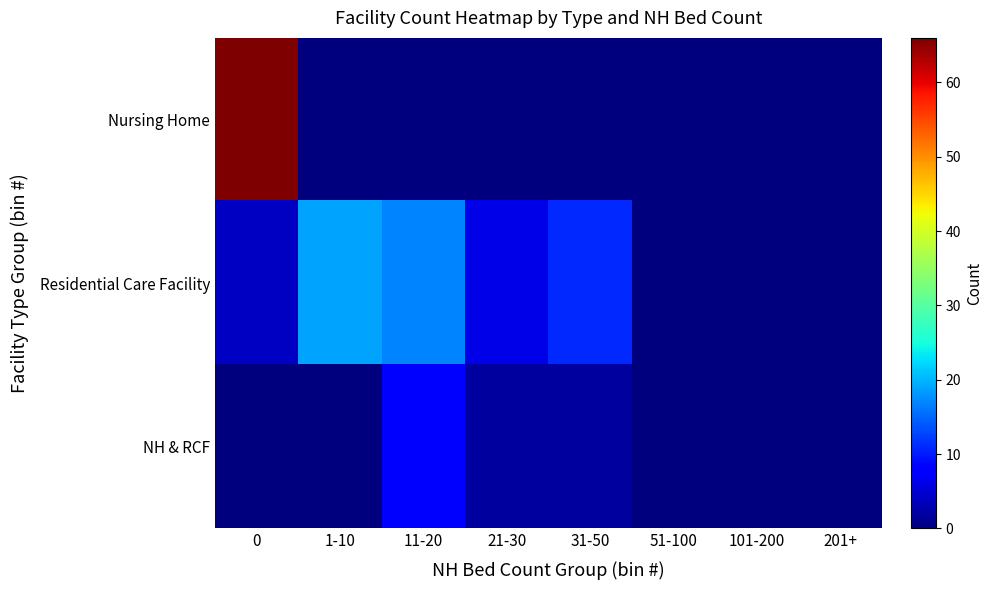

Rank the series by their average value, from lowest to highest.

NH & RCF, Residential Care Facility, Nursing Home